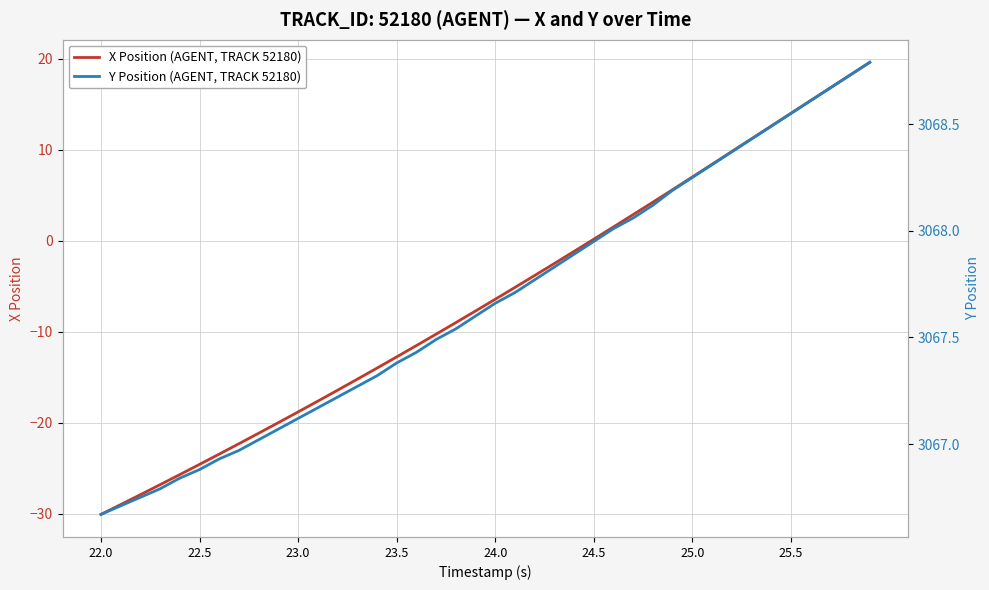

Is it true that X Position (AGENT, TRACK 52180) equals 7.0 at 25.0?

True